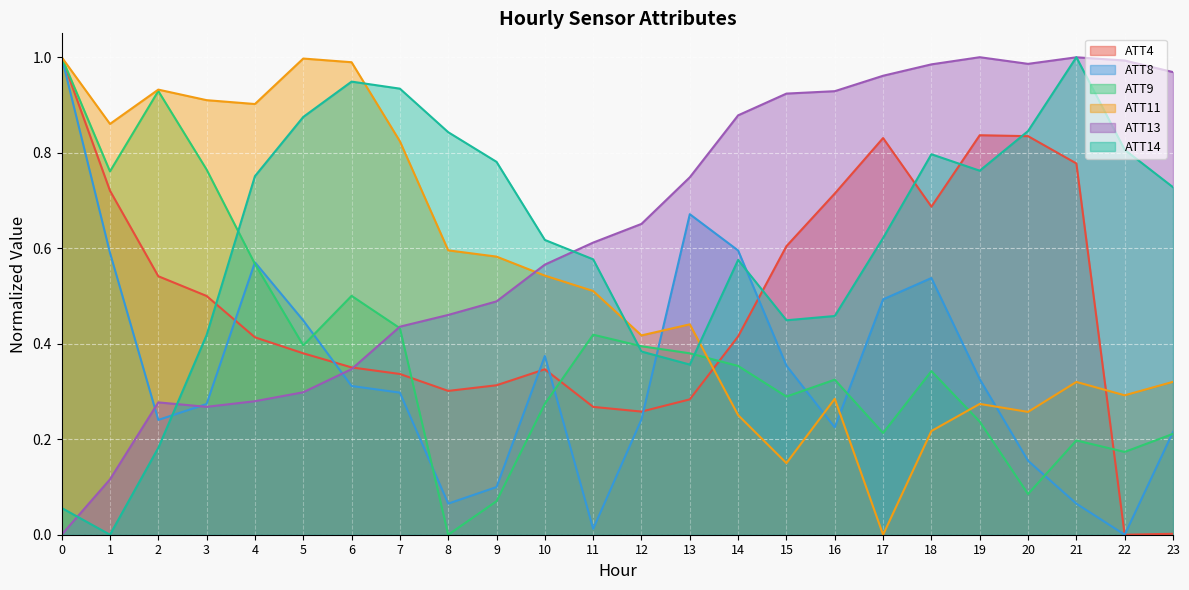

Count the number of data series in this chart.

6